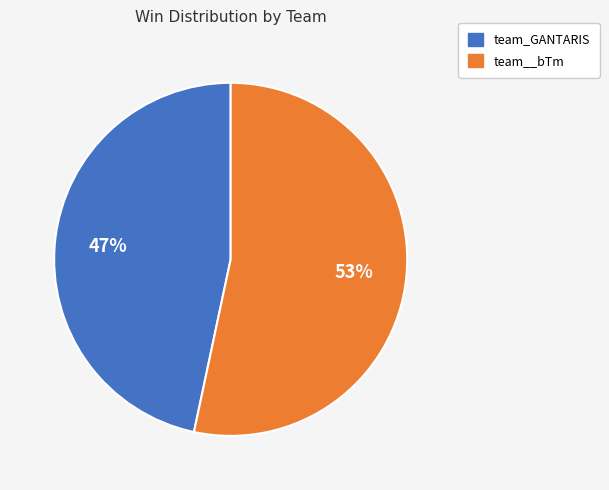

Which category has the biggest portion of the pie?

team__bTm